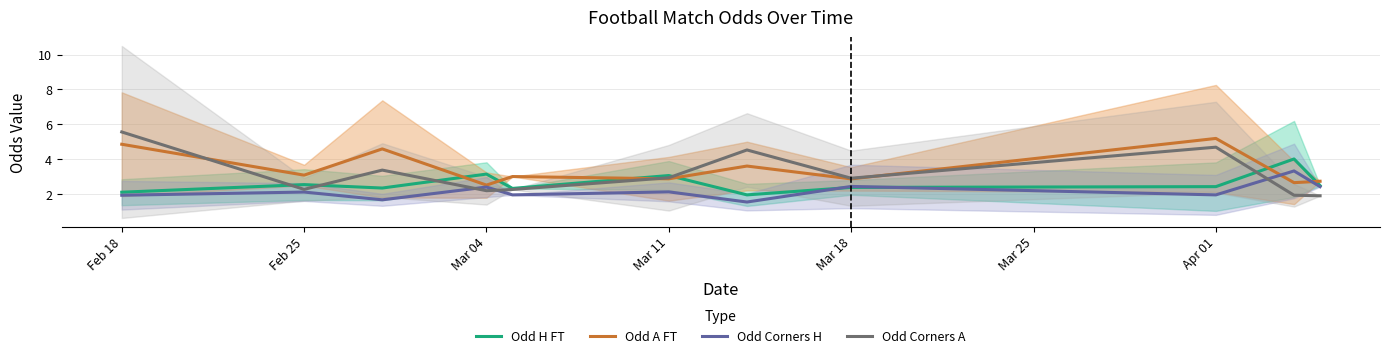

What is the average value of the Odd H FT series?

2.6